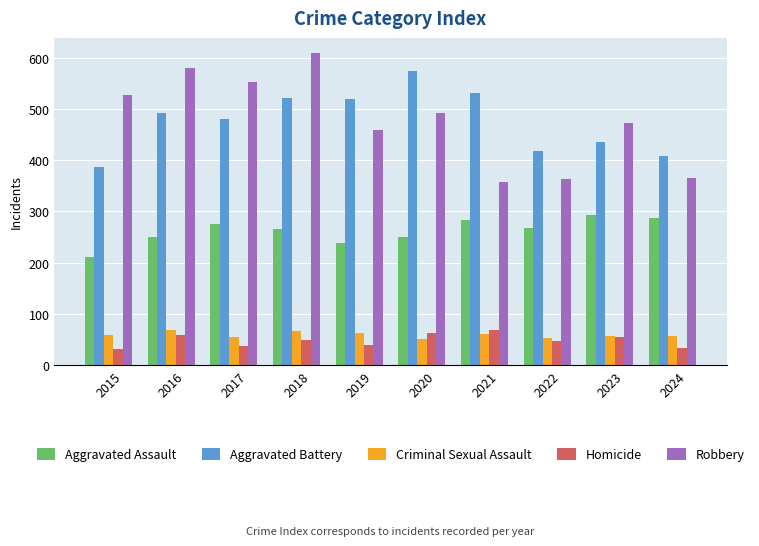

What value does the Robbery series have at 2020?

491